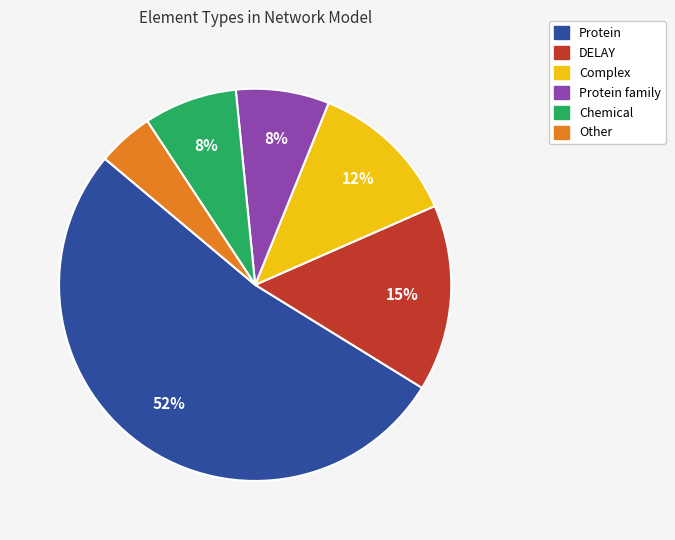

Is there any slice that represents more than half of the pie?

Yes